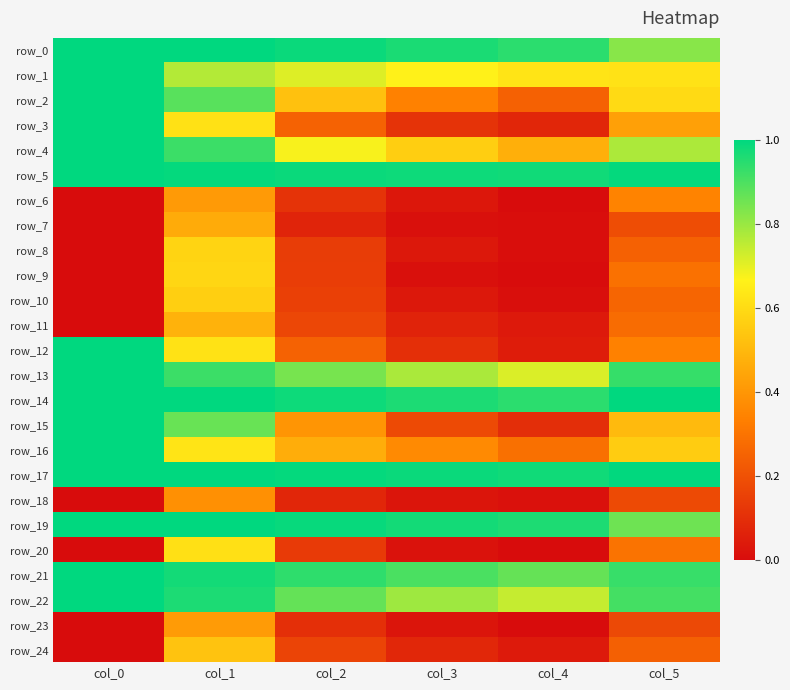

Is the value of row_24 at col_3 greater than the value of row_6 at col_5?

No